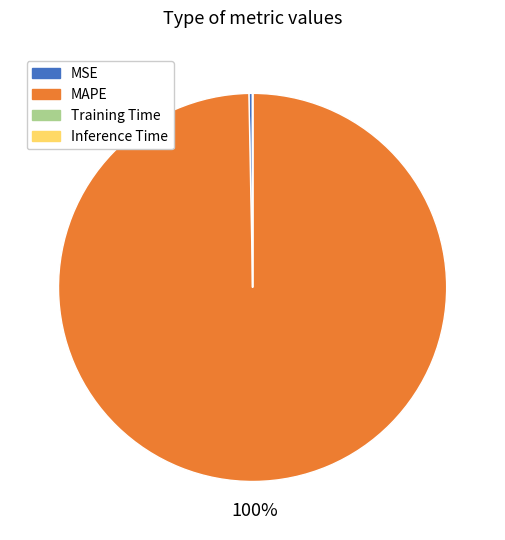

Is it true that MSE is 9% of the pie?

False